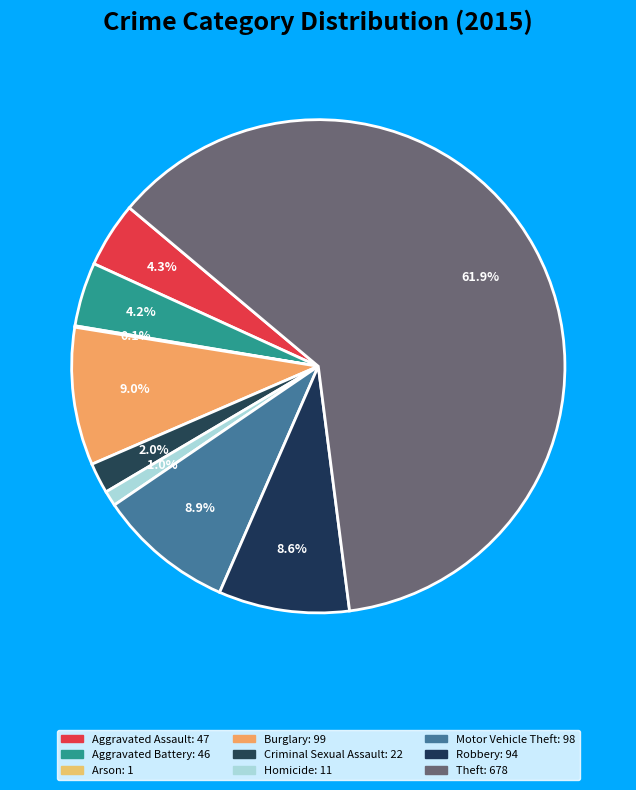

Is it true that Aggravated Battery is 1% of the pie?

False